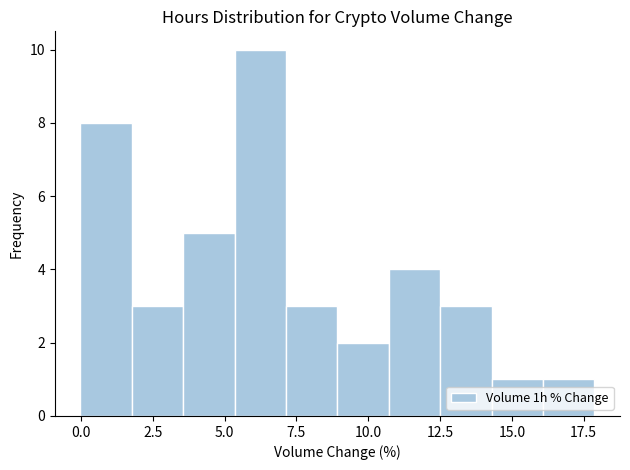

Around what value on the x-axis is the tallest bar? Give the approximate position of its centre, as read against the axis.

6.0